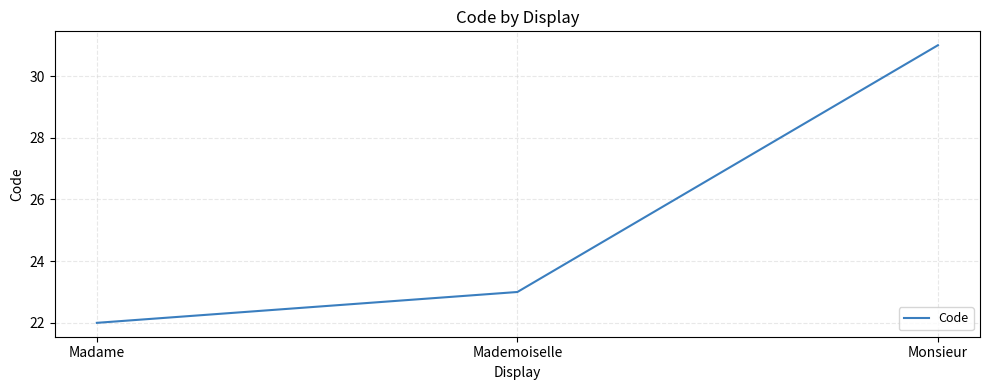

At which label is the value closest to 26?

Mademoiselle